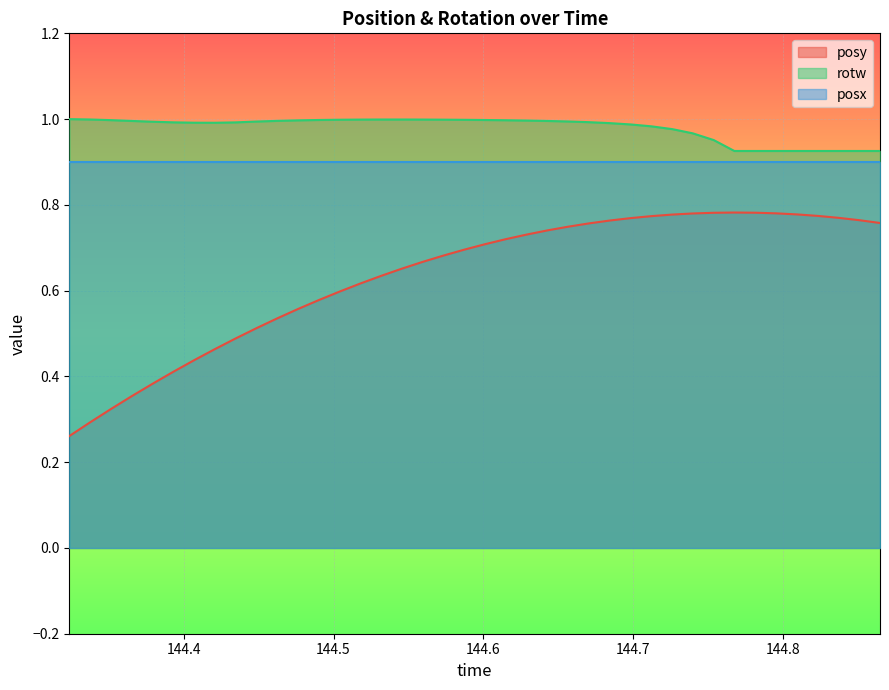

True or false: posx and posy intersect in this chart.

False